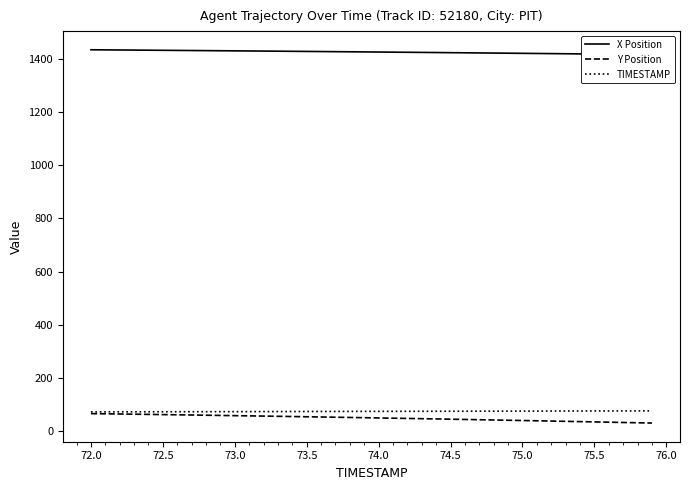

Which series changed the most between 71.5 and 72.5?

Y Position